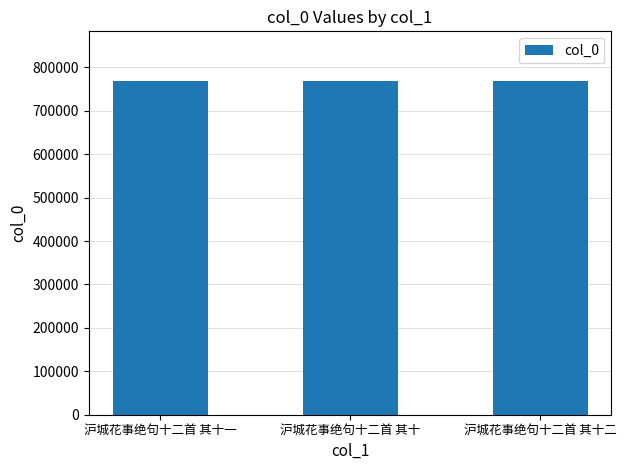

What is the approximate value at 沪城花事绝句十二首 其十二?

767745